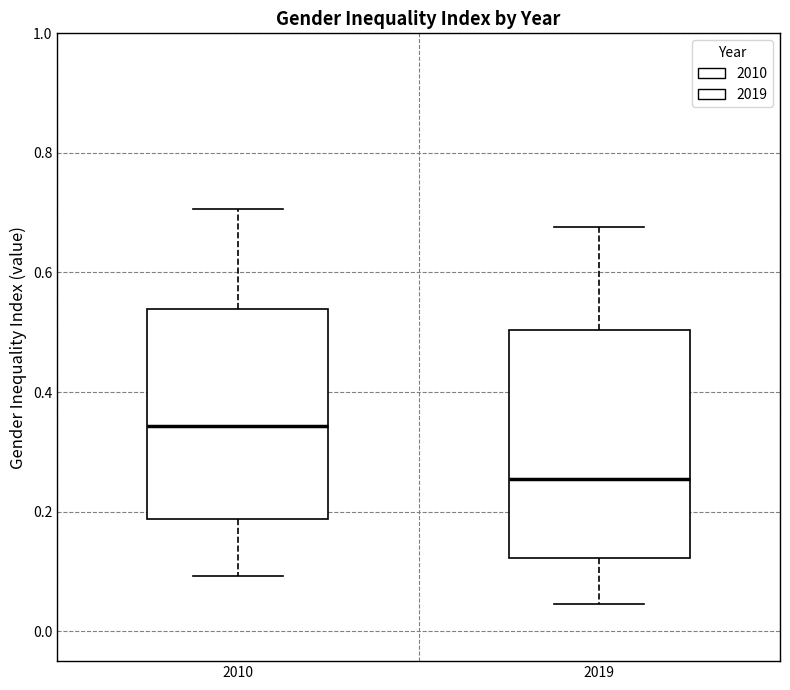

Which box is the tallest, from its lower edge to its upper edge?

2019